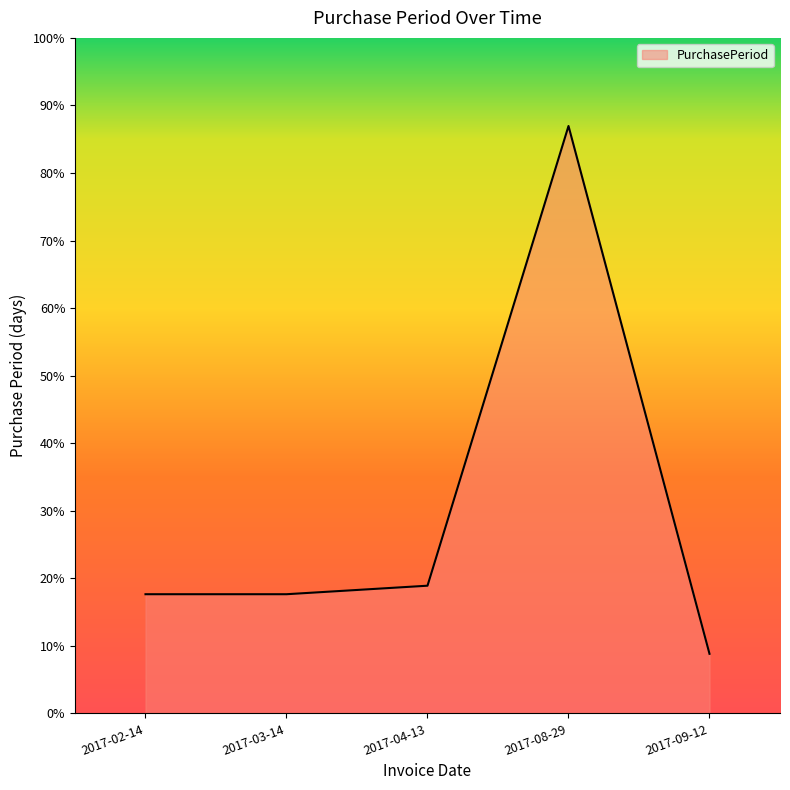

Does the chart display data point markers on the line(s)?

No